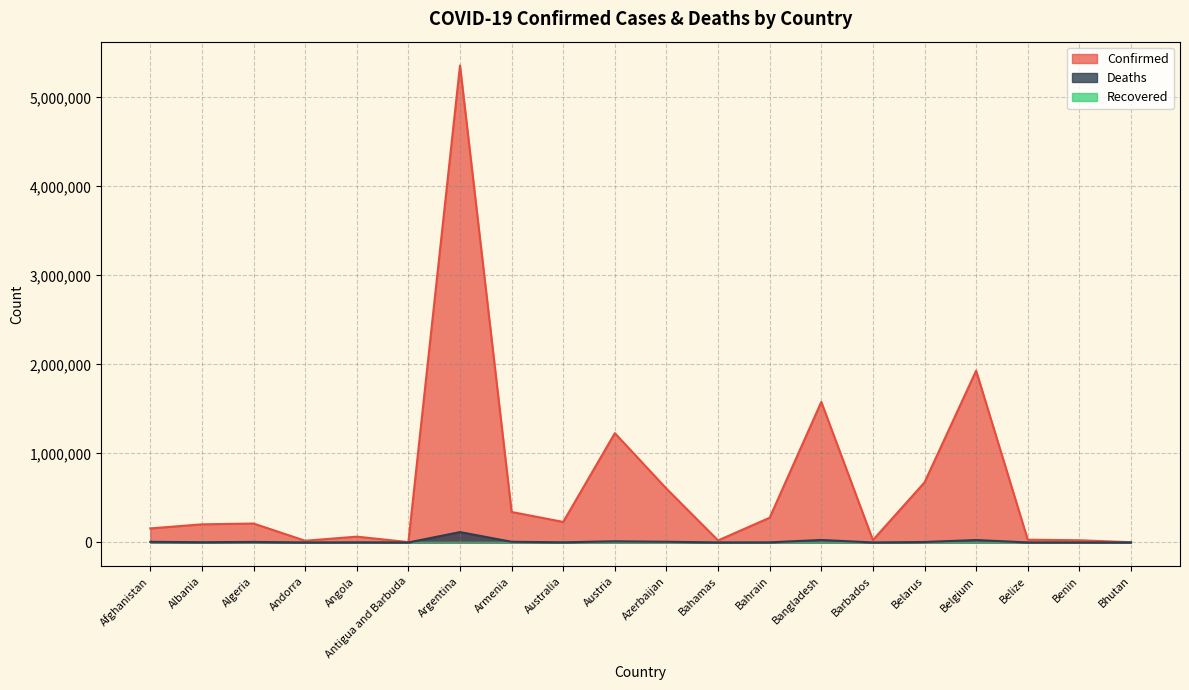

True or false: Confirmed has a value of 2084560 at Austria.

False